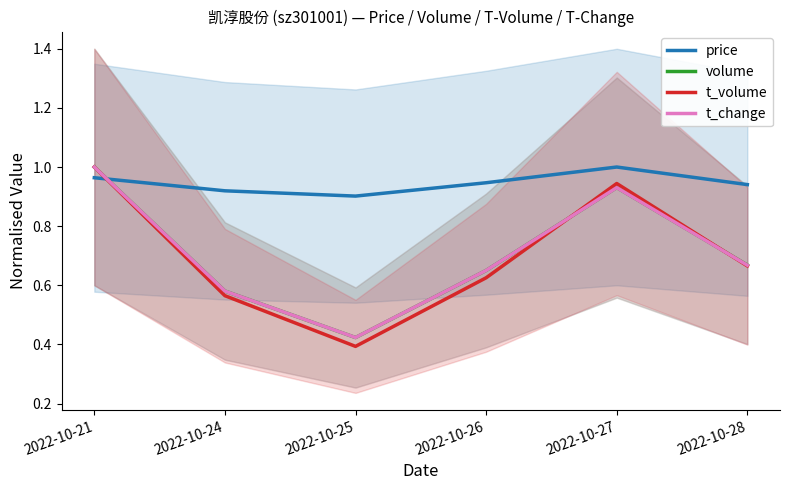

Does the chart have visible grid lines?

No